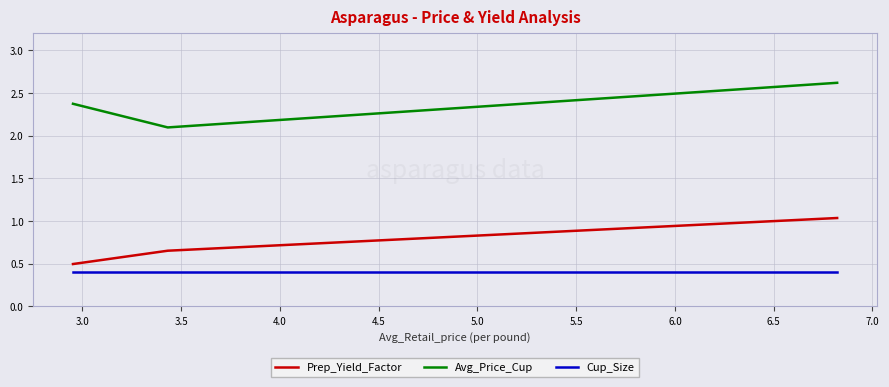

Is this an area chart (filled region under the line)?

No